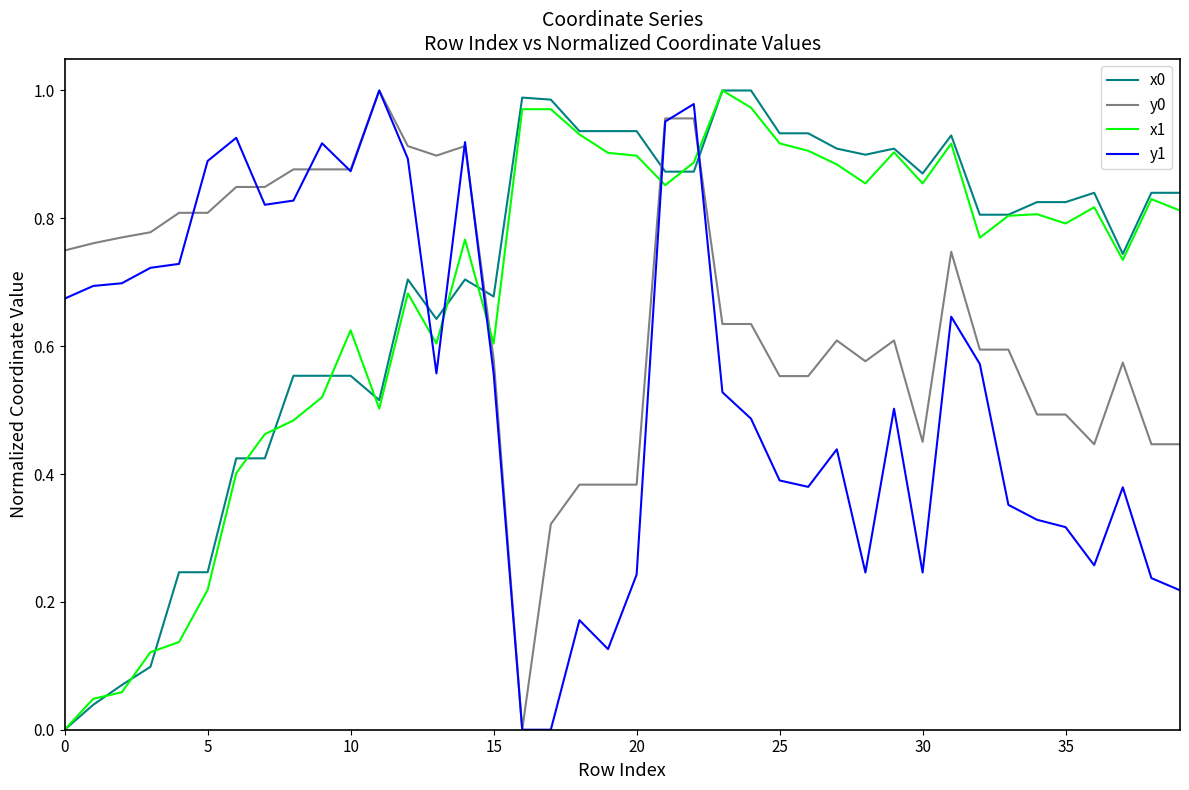

True or false: x1 and y1 cross at least once.

True